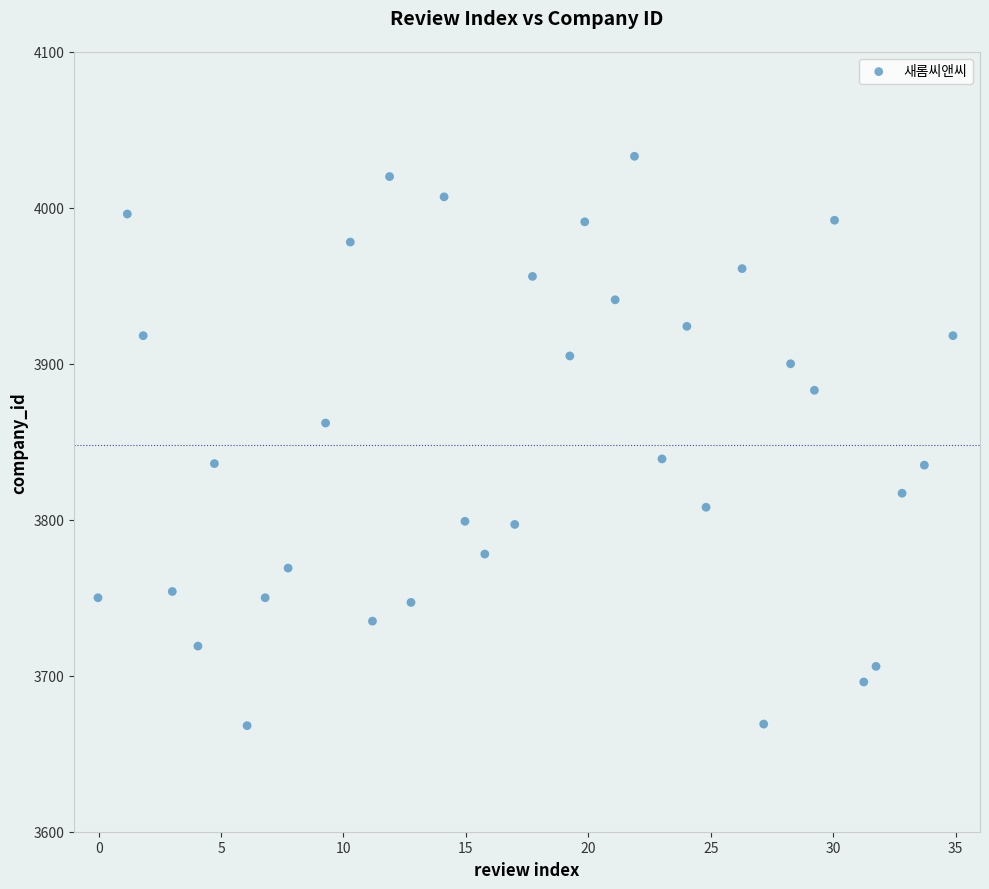

What is the range of Y values (max minus min)?

365